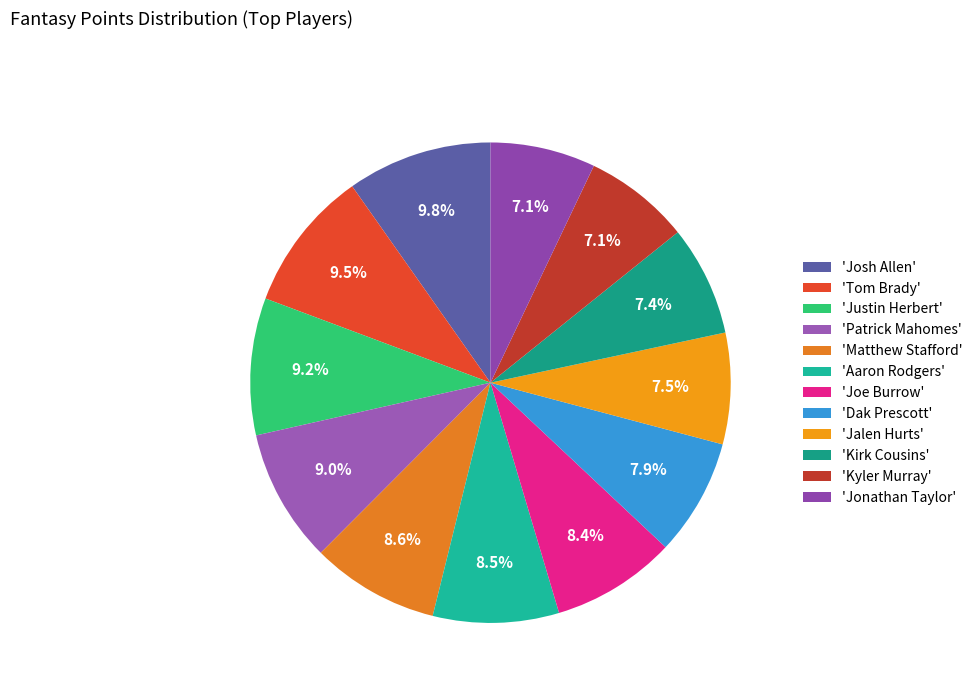

Rank the categories by value from lowest to highest.

Jonathan Taylor, Kyler Murray, Kirk Cousins, Jalen Hurts, Dak Prescott, Joe Burrow, Aaron Rodgers, Matthew Stafford, Patrick Mahomes, Justin Herbert, Tom Brady, Josh Allen